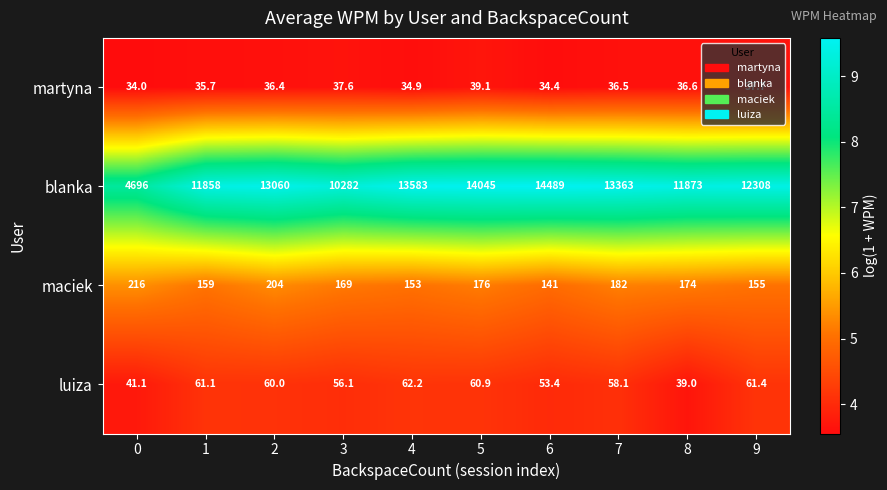

Between 1 and 8, which series saw the biggest shift?

luiza